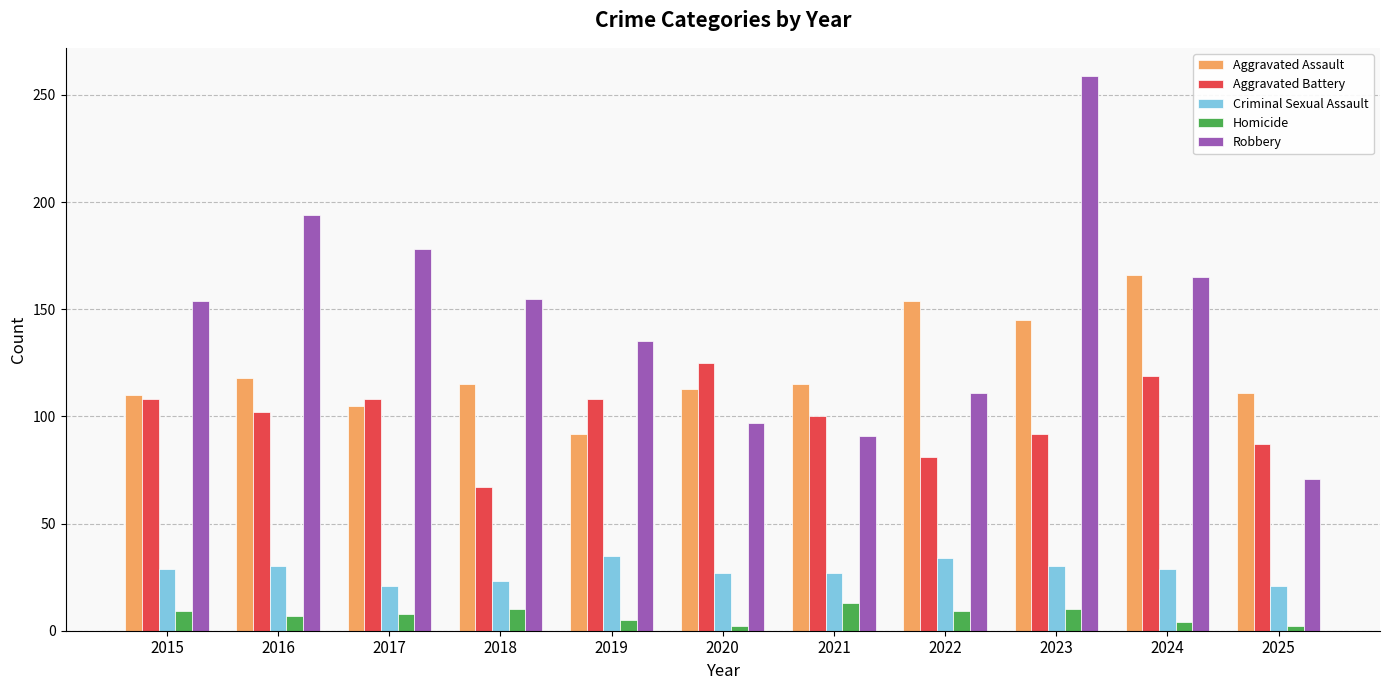

What is the highest value of the Aggravated Assault series?

166